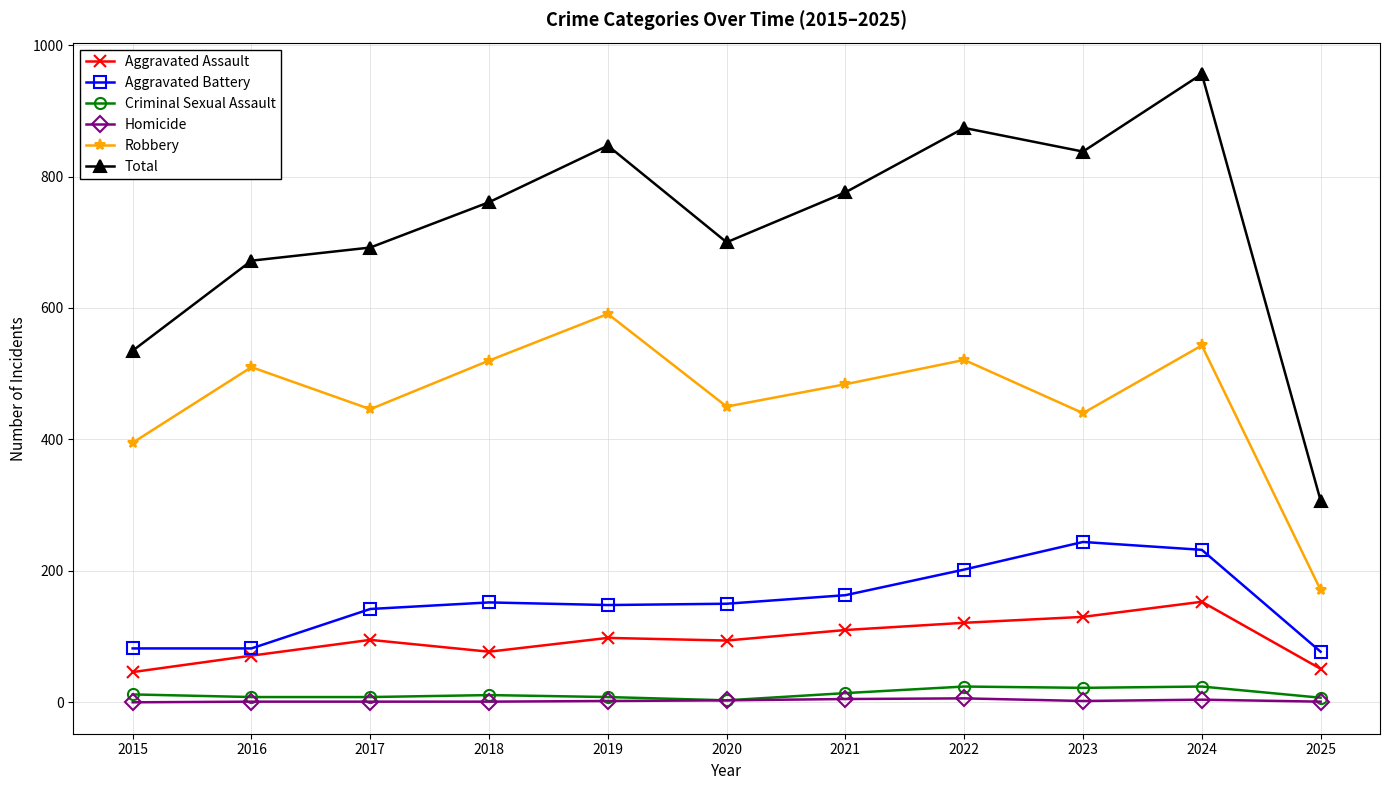

Where is the first local minimum for Robbery?

2017